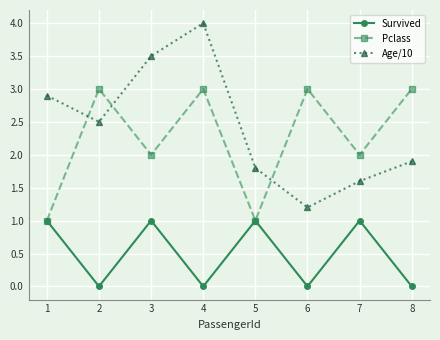

True or false: Age/10 and Survived cross at least once.

False